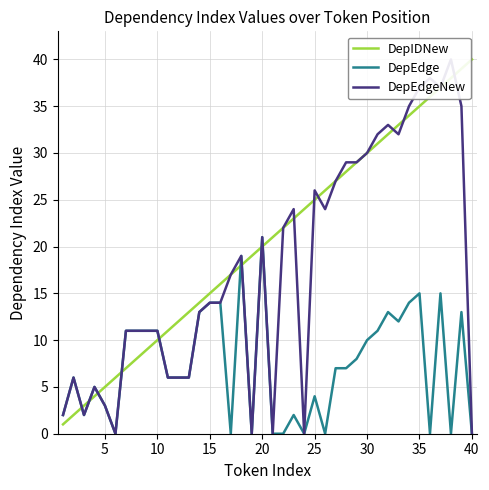

Which category has the highest value in the DepIDNew series?

40